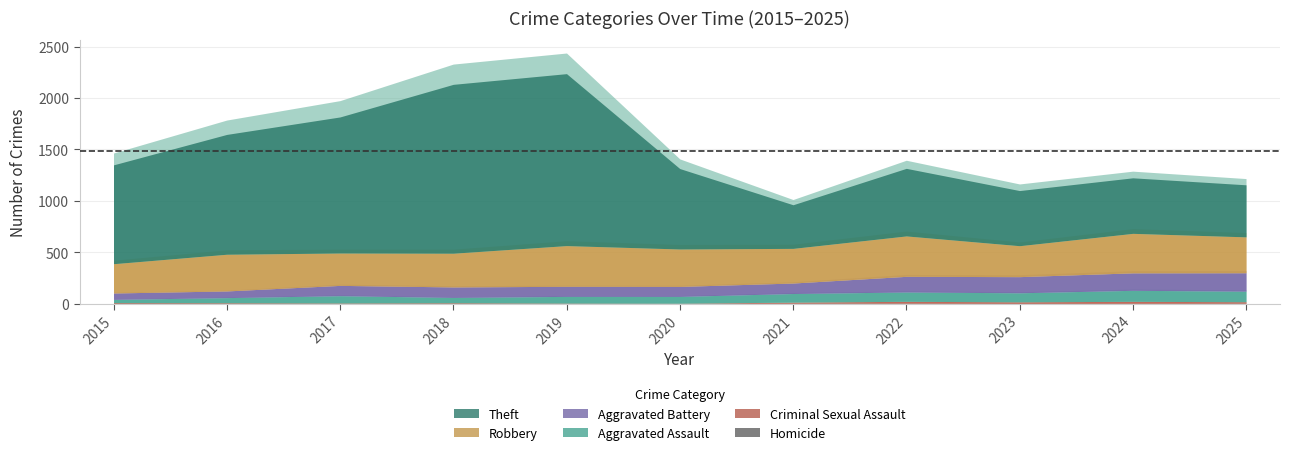

What is the approximate value of Criminal Sexual Assault at 2024, to the nearest 5?

20